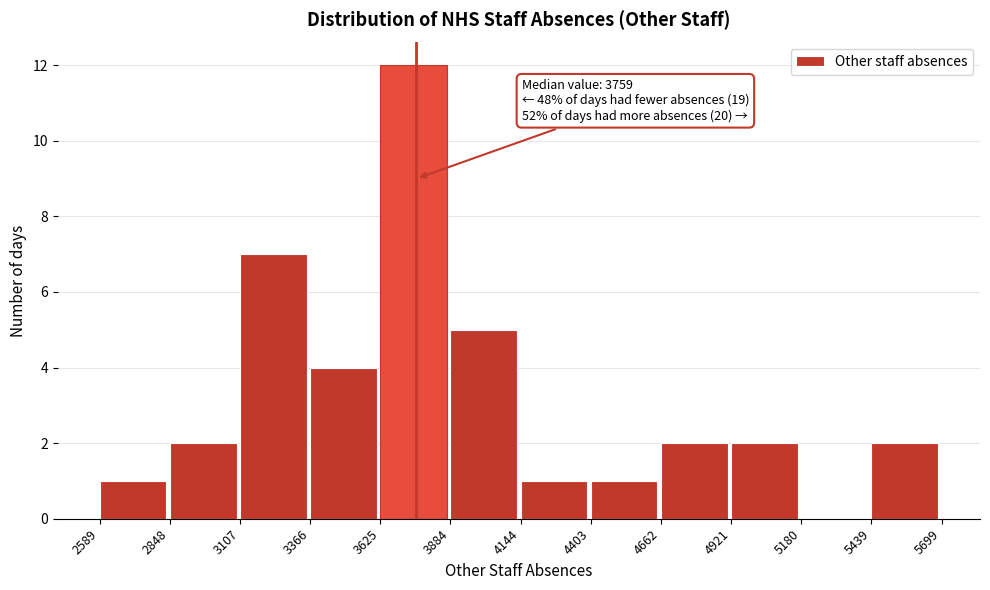

Which range on the x-axis has the tallest bar?

3625 to 3884